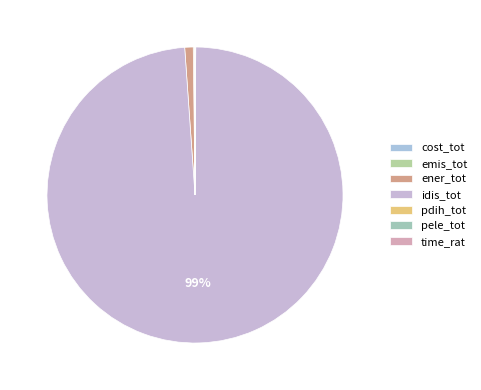

Count the number of slices in the pie.

7